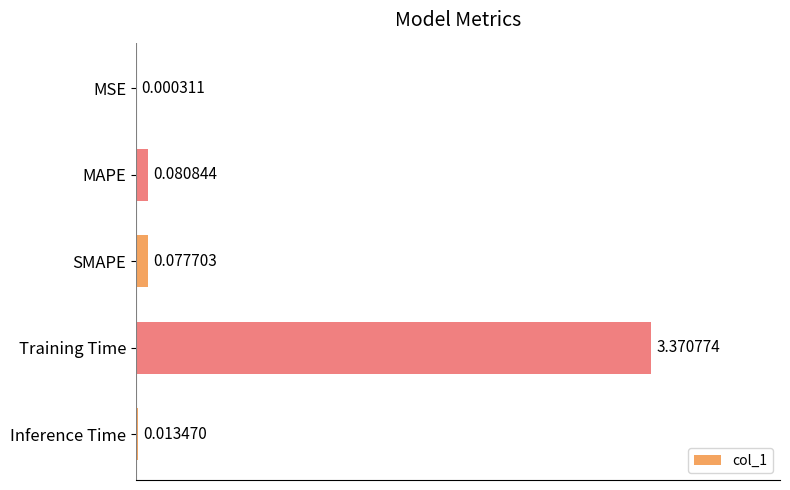

What is the sum of all values?

3.5